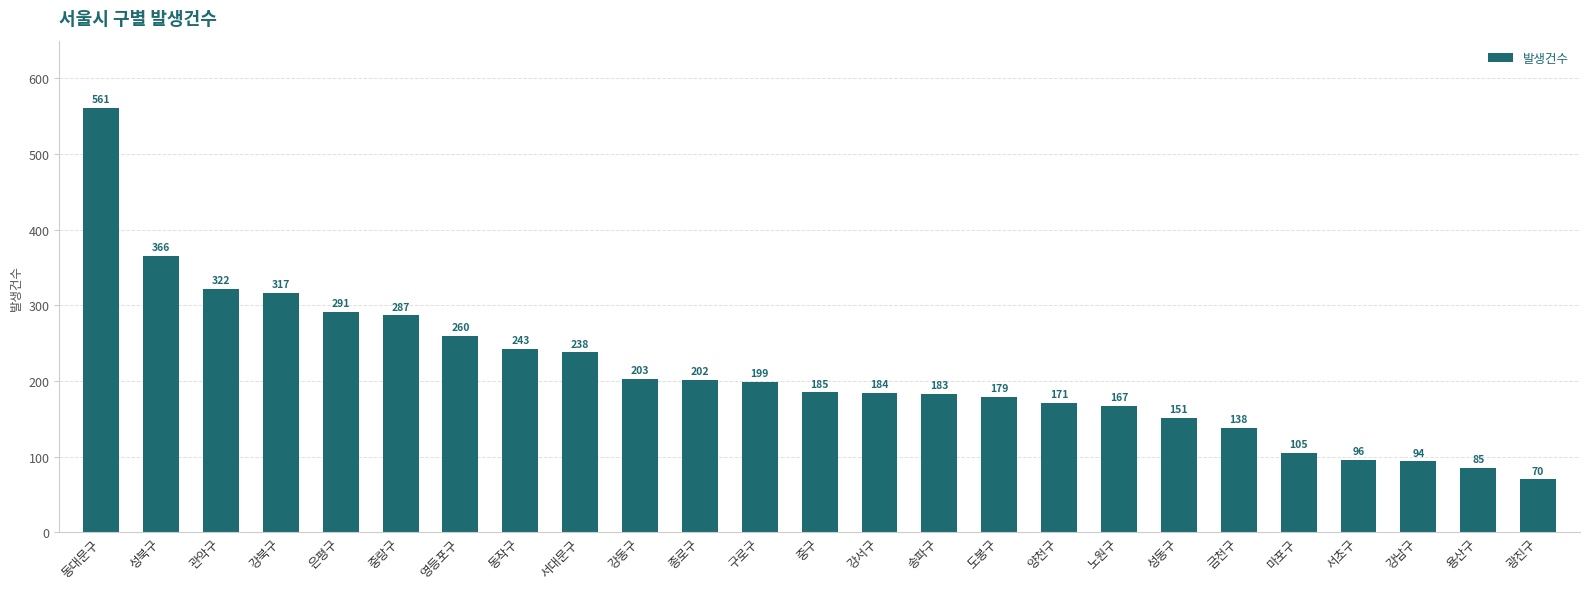

What is the label of the 20th bar from the left?

금천구